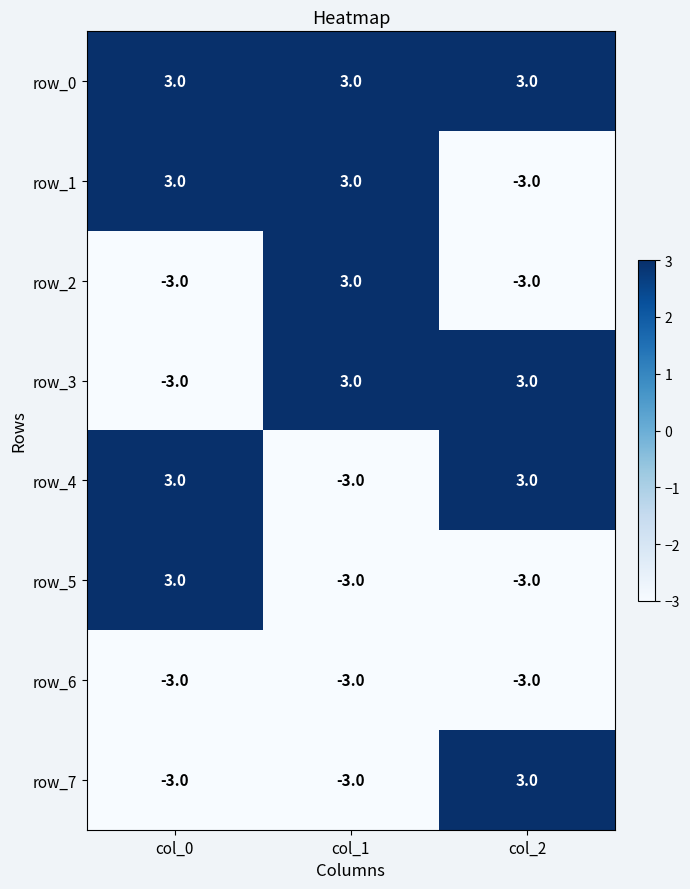

What is the minimum value shown in the chart?

-3